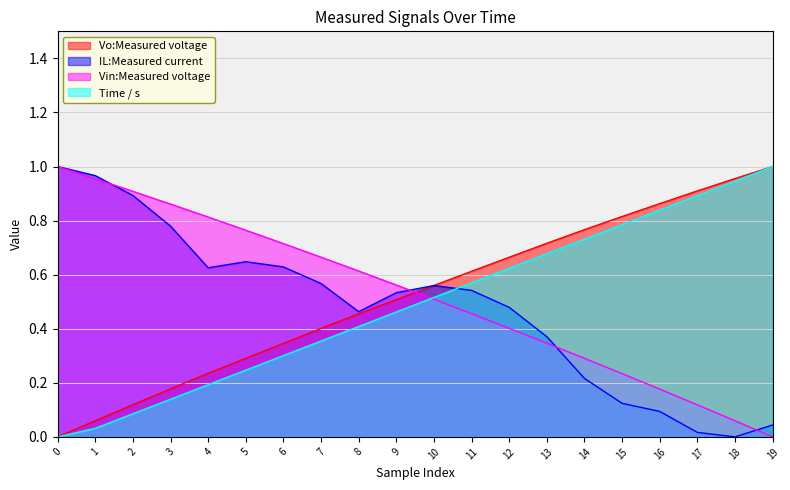

True or false: Vin:Measured voltage has more than 2 interior local peaks.

False